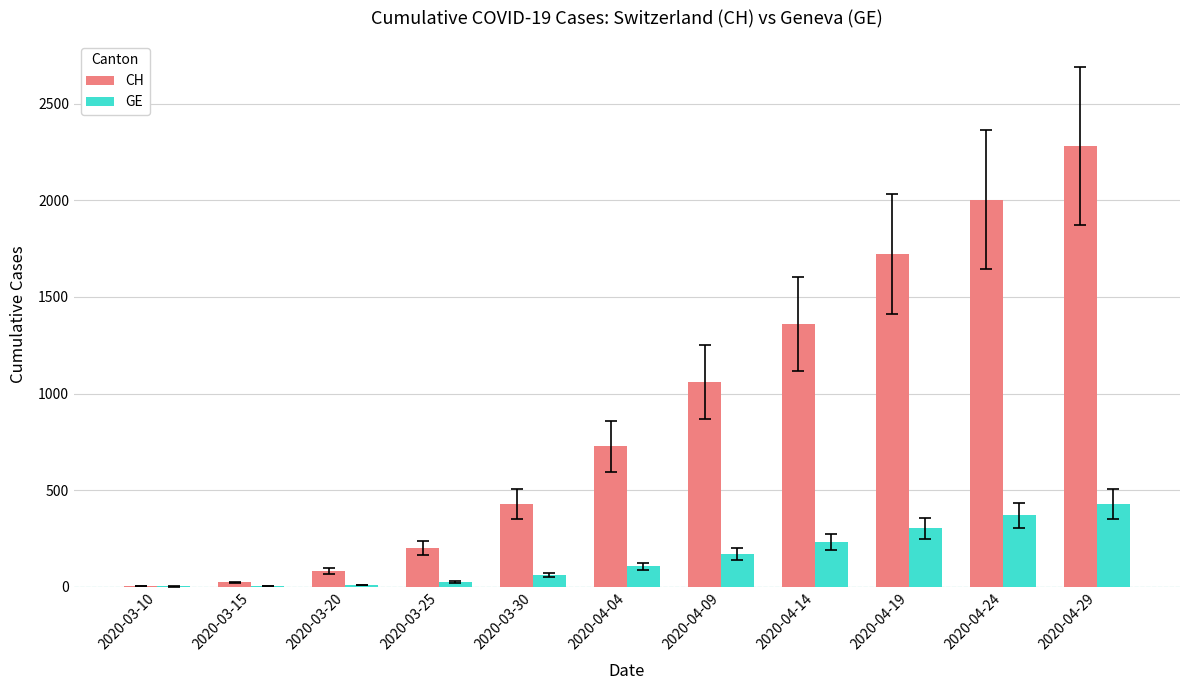

Between 2020-04-04 and 2020-04-29, which series saw the biggest shift?

CH